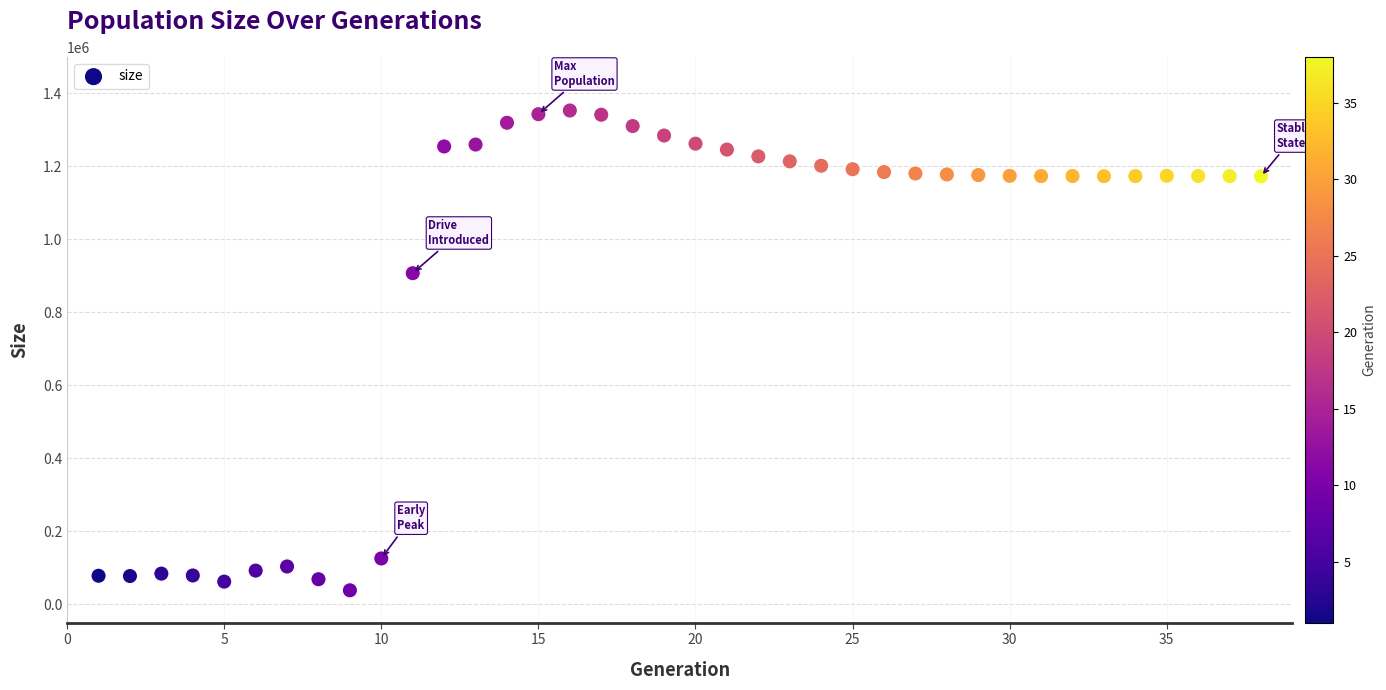

What is the range of X values (max minus min)?

37